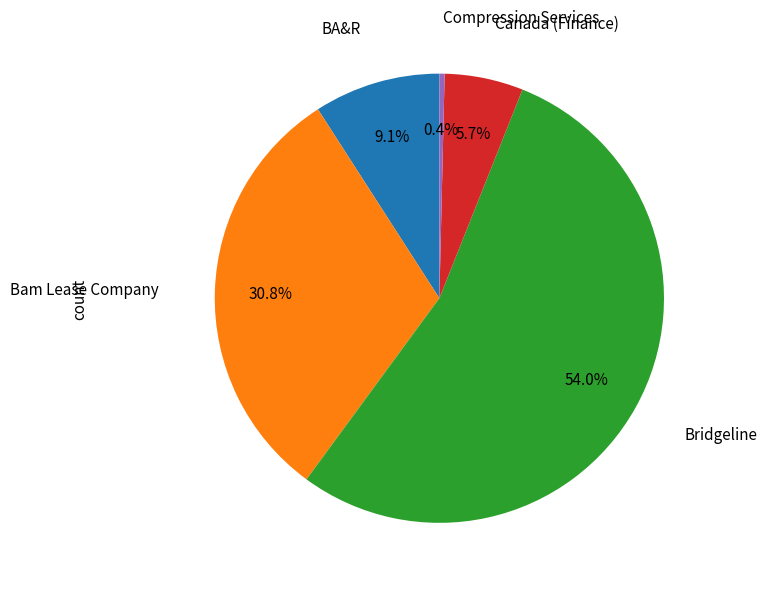

Is there any slice that represents more than half of the pie?

Yes